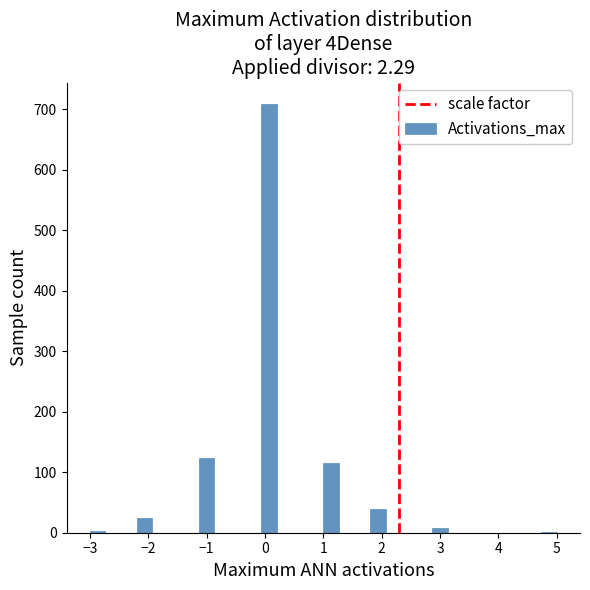

Read against the x-axis, roughly where is the centre of the tallest bar?

0.1